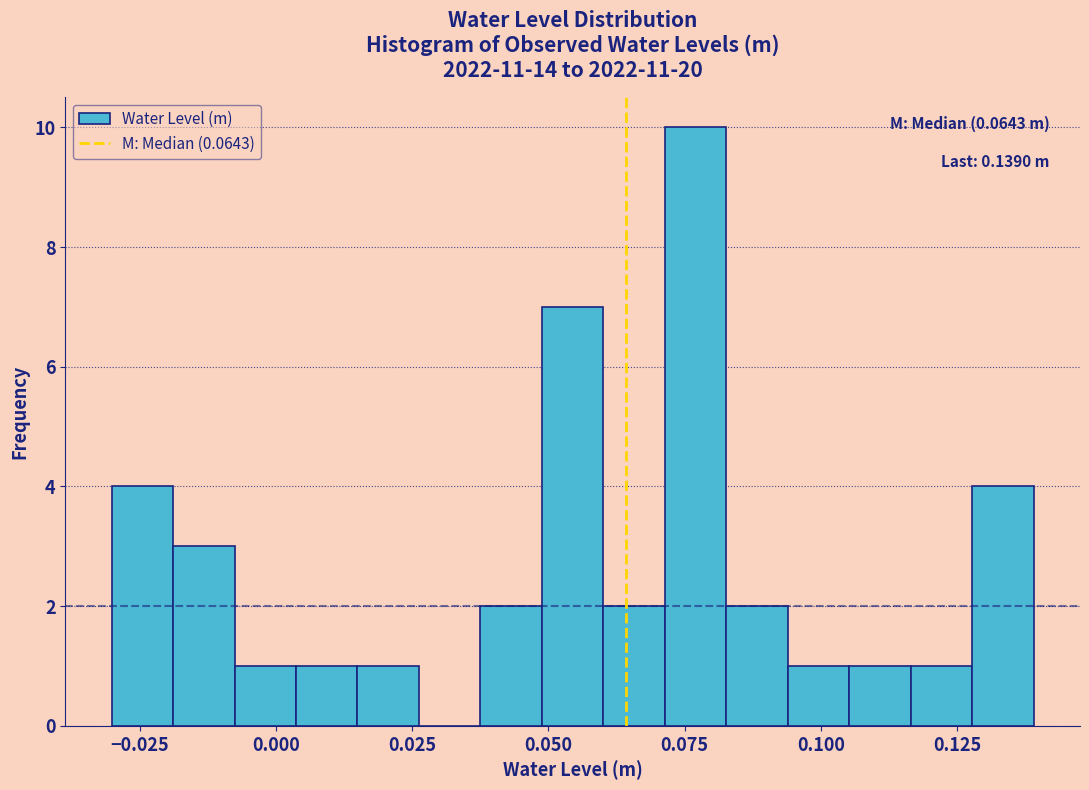

Read against the x-axis, roughly where is the centre of the tallest bar?

0.075